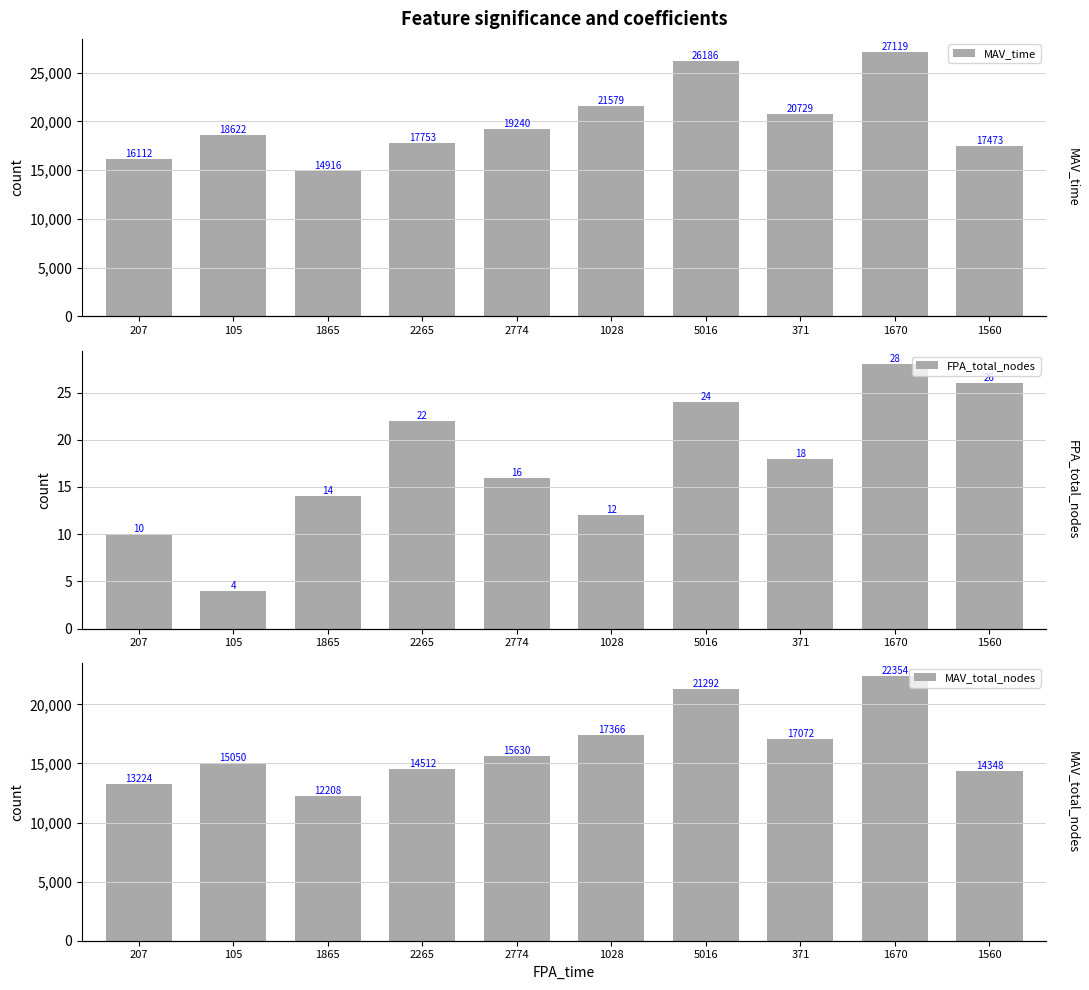

What is the maximum value for MAV_time?

27119